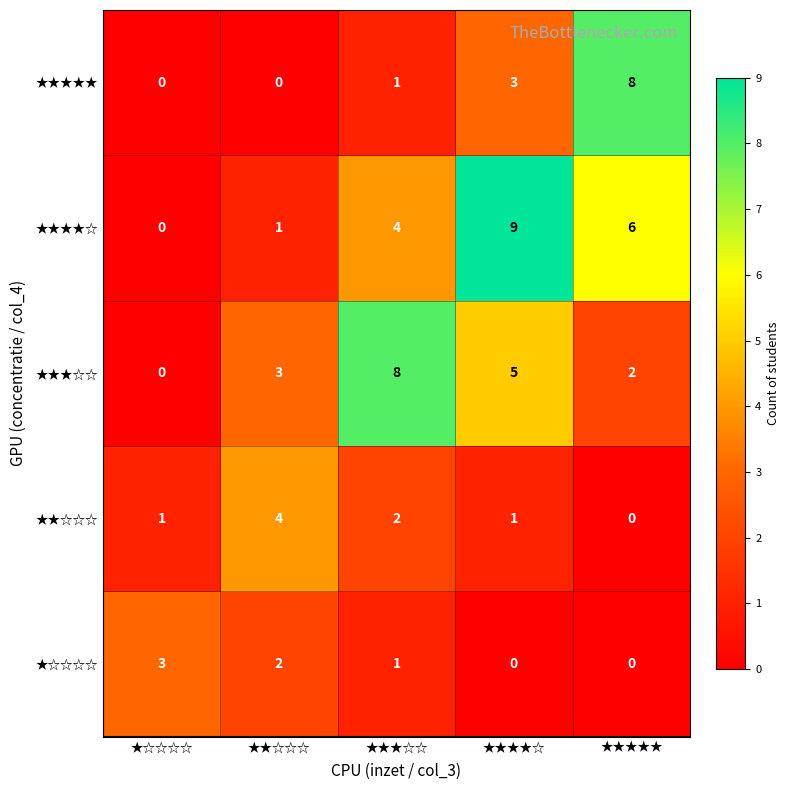

Is it true that ★★★★☆ equals 4 at ★☆☆☆☆?

False